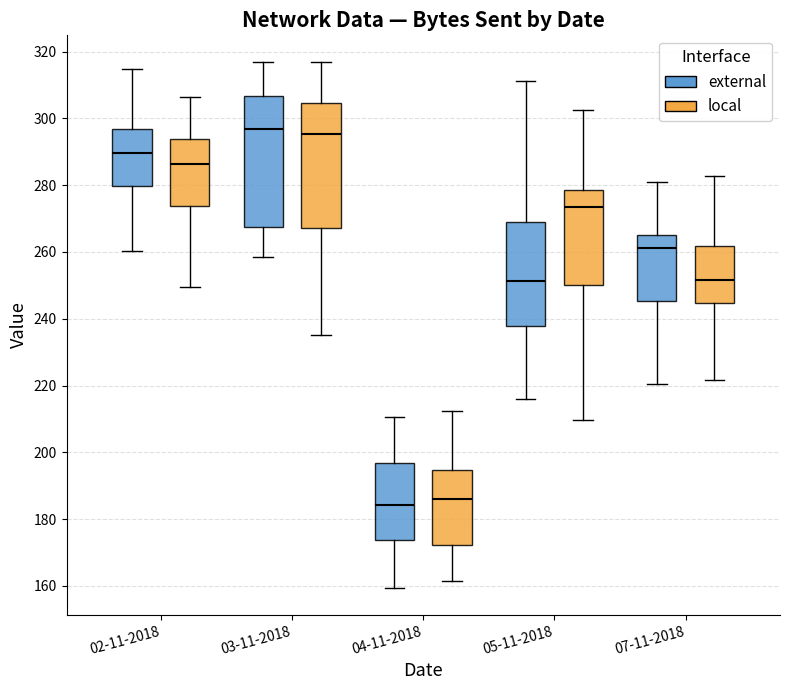

Reading left to right, transcribe this box plot: for each box, give where its median line is, the range the box spans, and where its two whiskers end, as read against the y-axis. The values are not printed on the chart, so give them approximately, as read against the axis.

02-11-2018 (external): median 290, box 280 to 296, whiskers 260 to 314
02-11-2018 (local): median 286, box 274 to 294, whiskers 250 to 306
03-11-2018 (external): median 296, box 268 to 306, whiskers 258 to 318
03-11-2018 (local): median 296, box 268 to 304, whiskers 236 to 318
04-11-2018 (external): median 184, box 174 to 196, whiskers 160 to 210
04-11-2018 (local): median 186, box 172 to 194, whiskers 162 to 212
05-11-2018 (external): median 252, box 238 to 268, whiskers 216 to 312
05-11-2018 (local): median 274, box 250 to 278, whiskers 210 to 302
07-11-2018 (external): median 262, box 246 to 266, whiskers 220 to 282
07-11-2018 (local): median 252, box 244 to 262, whiskers 222 to 282